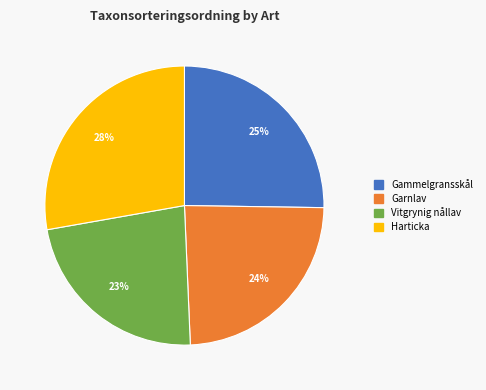

What percentage is the Gammelgransskål slice, to the nearest percent?

25%